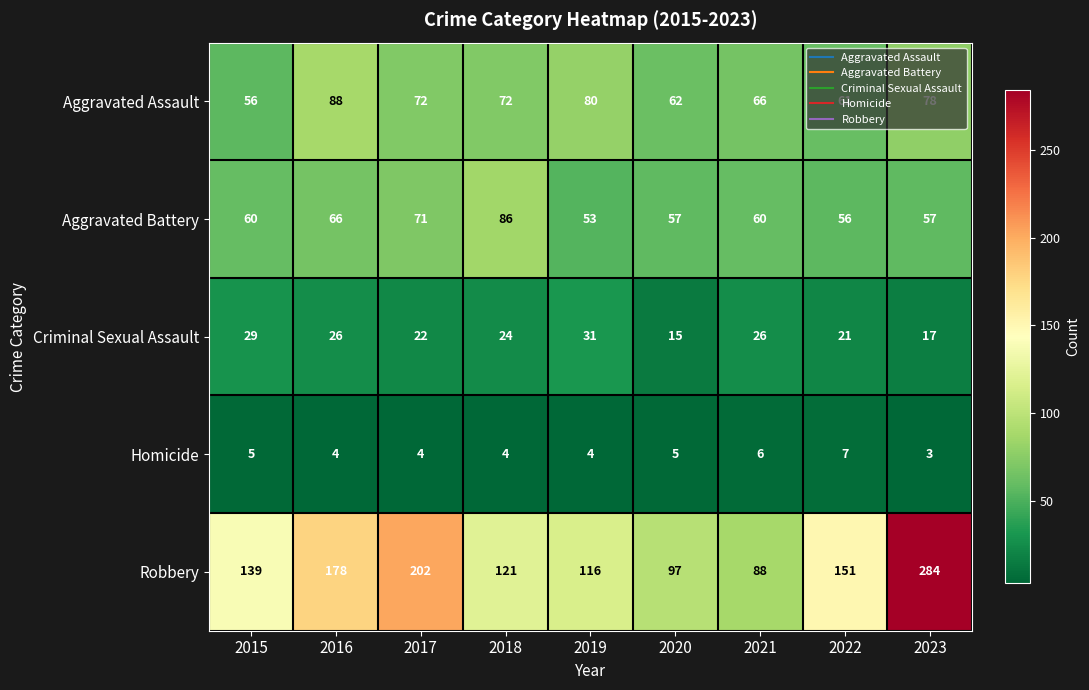

What is the smallest value displayed?

3